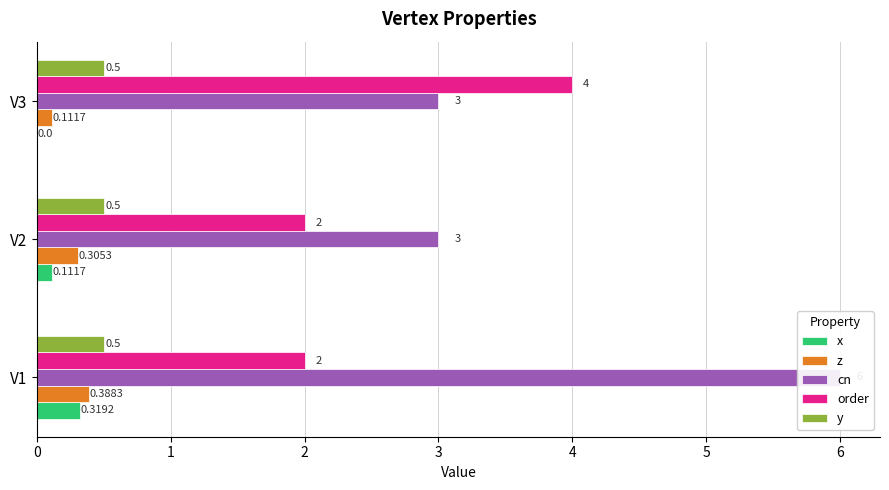

List the labels in order of z value, largest first.

V1, V2, V3